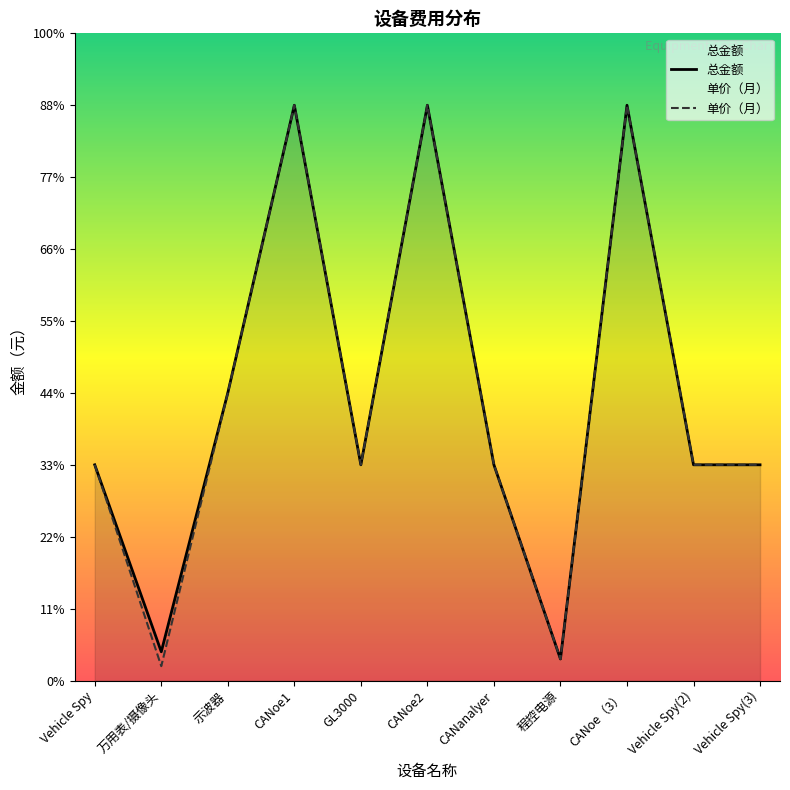

Count the number of data series in this chart.

2